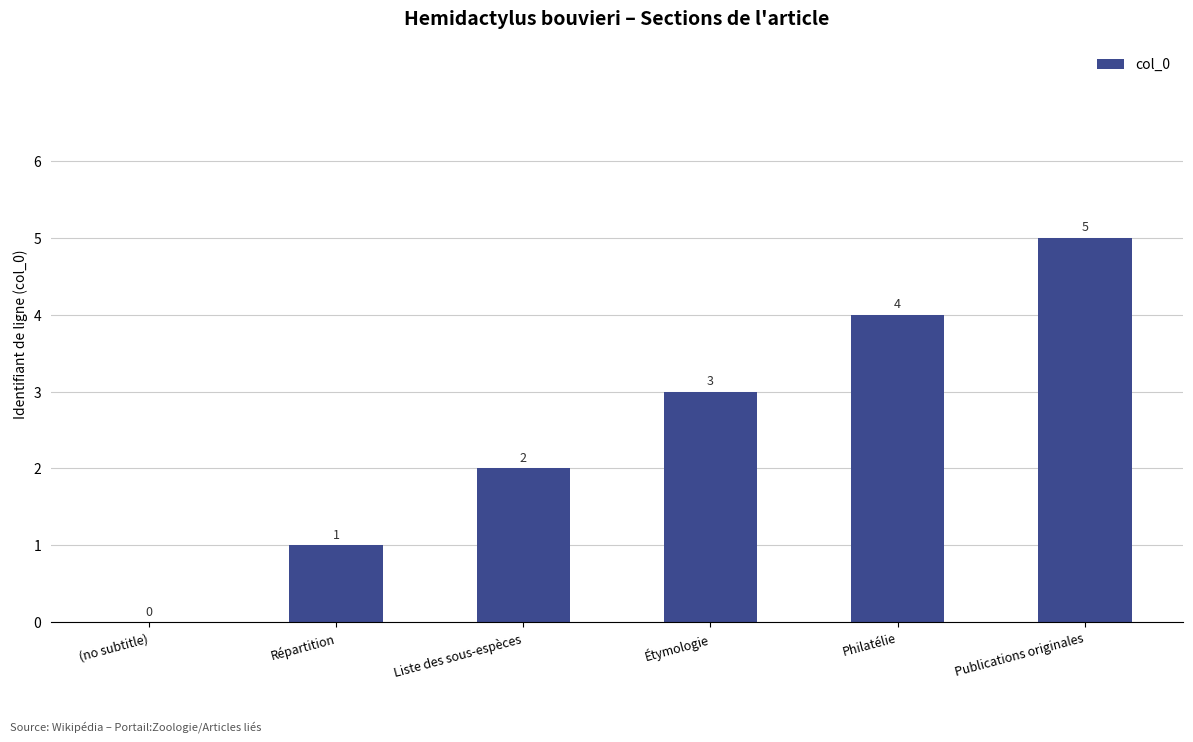

What is the ratio of the value at Répartition to the value at Publications originales?

0.2